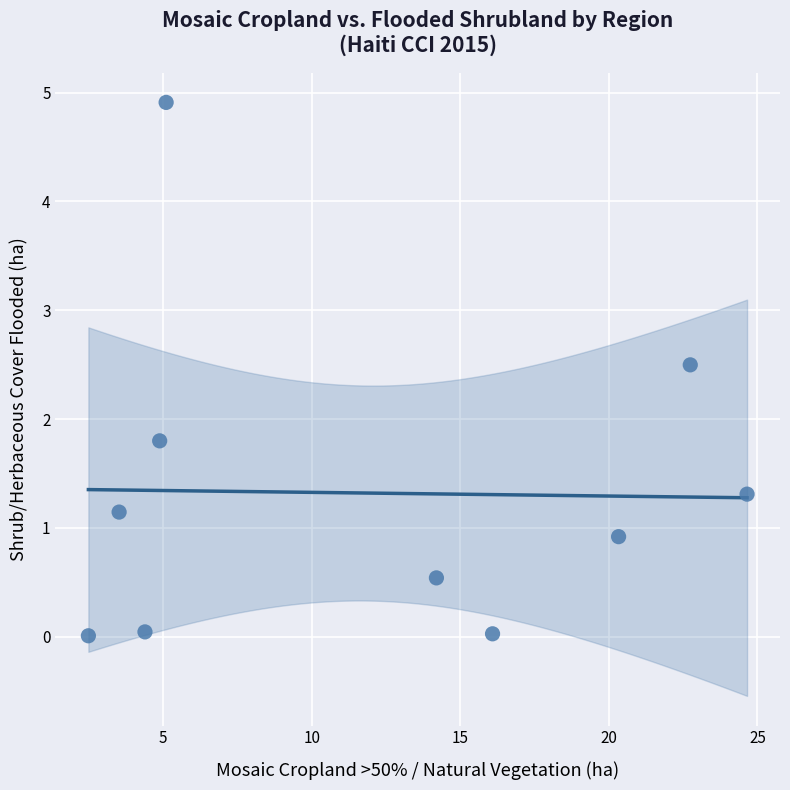

What is the range of X values (max minus min)?

22.2